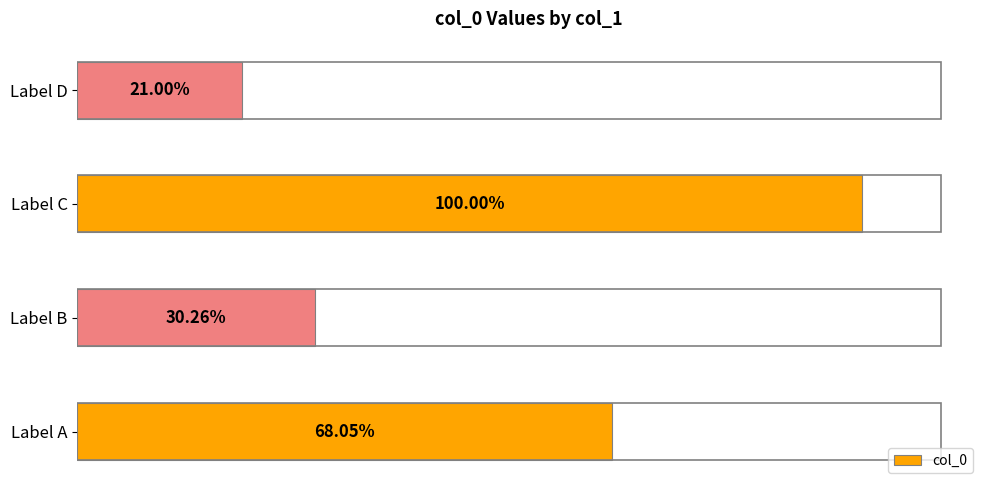

Does the chart contain any negative values?

No